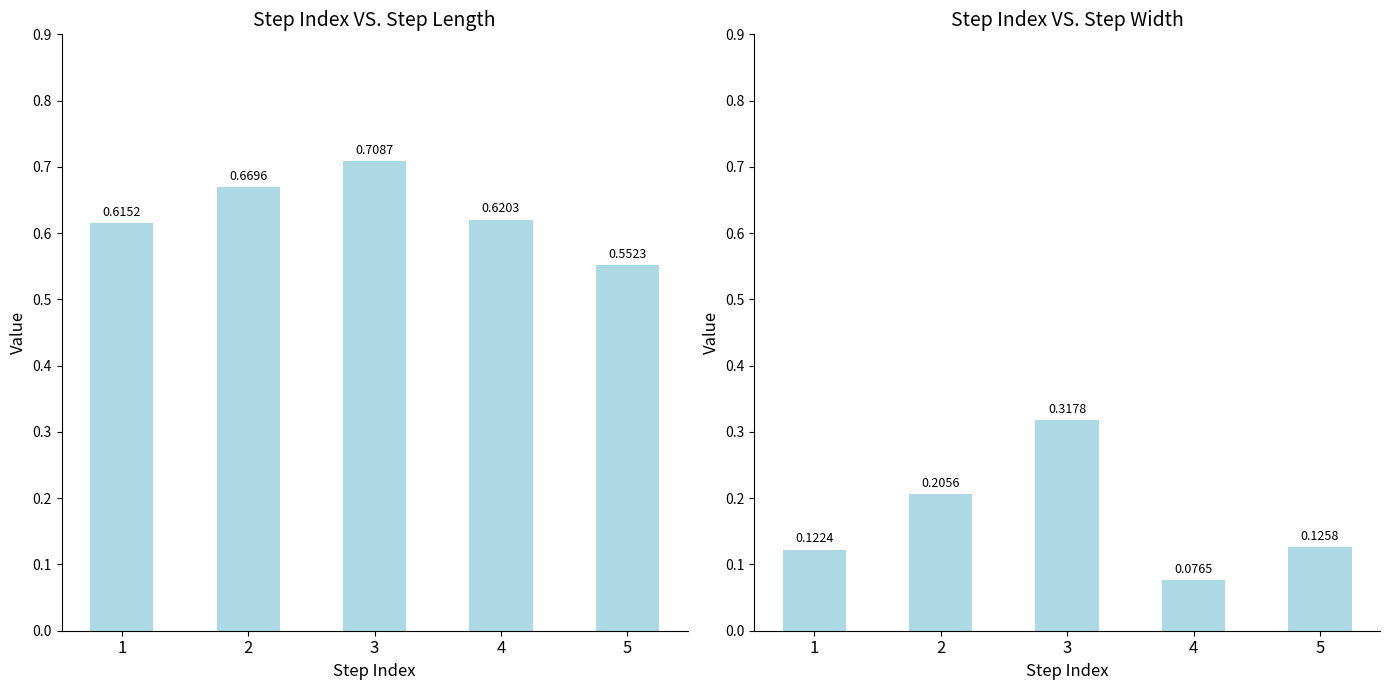

What is the difference between the maximum and second lowest values in the step_length series?

0.1